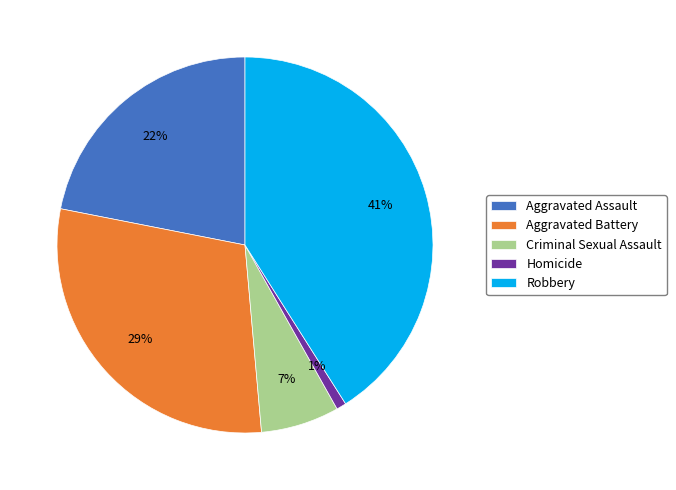

How many slices are in this pie chart?

5